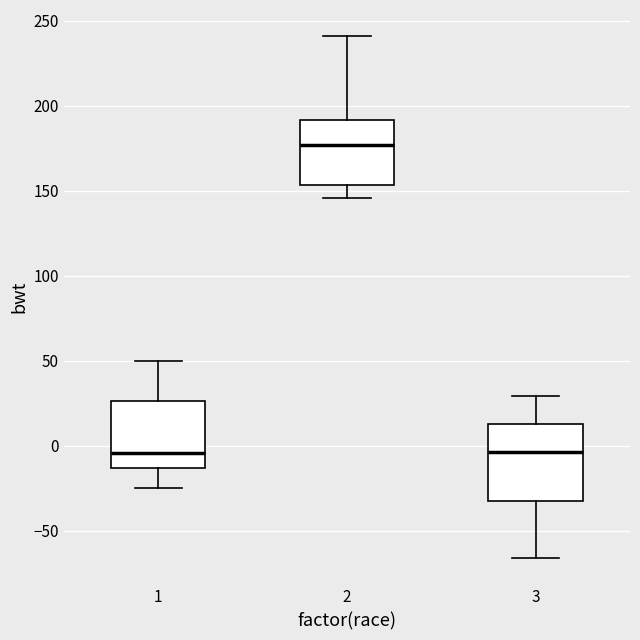

Reading left to right, read every box against the y-axis: the position of its median line, the range the box covers, and the ends of its whiskers. The values are not printed on the chart, so give them approximately, as read against the axis.

1: median -5, box -15 to 25, whiskers -25 to 50
2: median 175, box 155 to 190, whiskers 145 to 240
3: median -5, box -35 to 10, whiskers -65 to 30